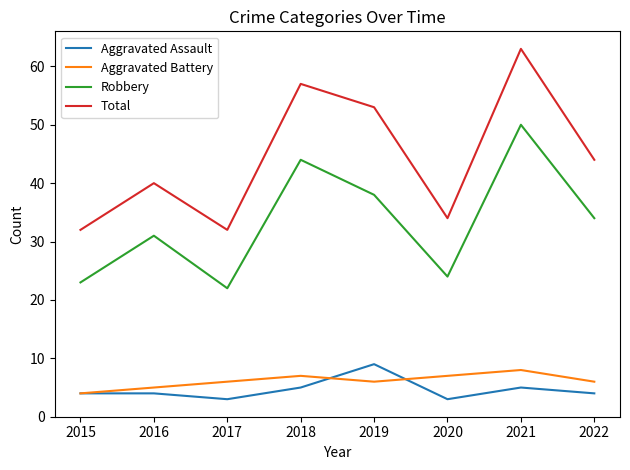

At which label is Total closest to 47?

2022